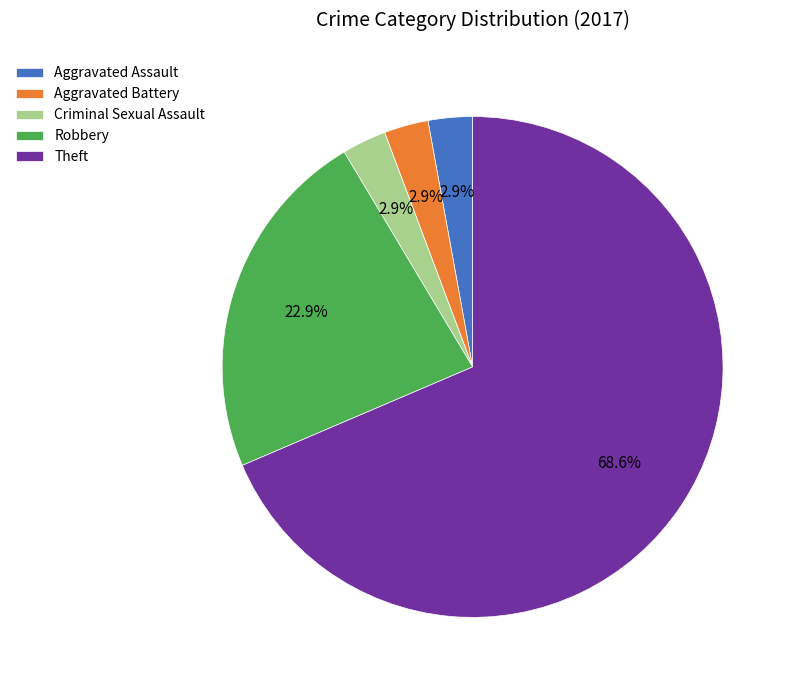

Which category has the biggest portion of the pie?

Theft